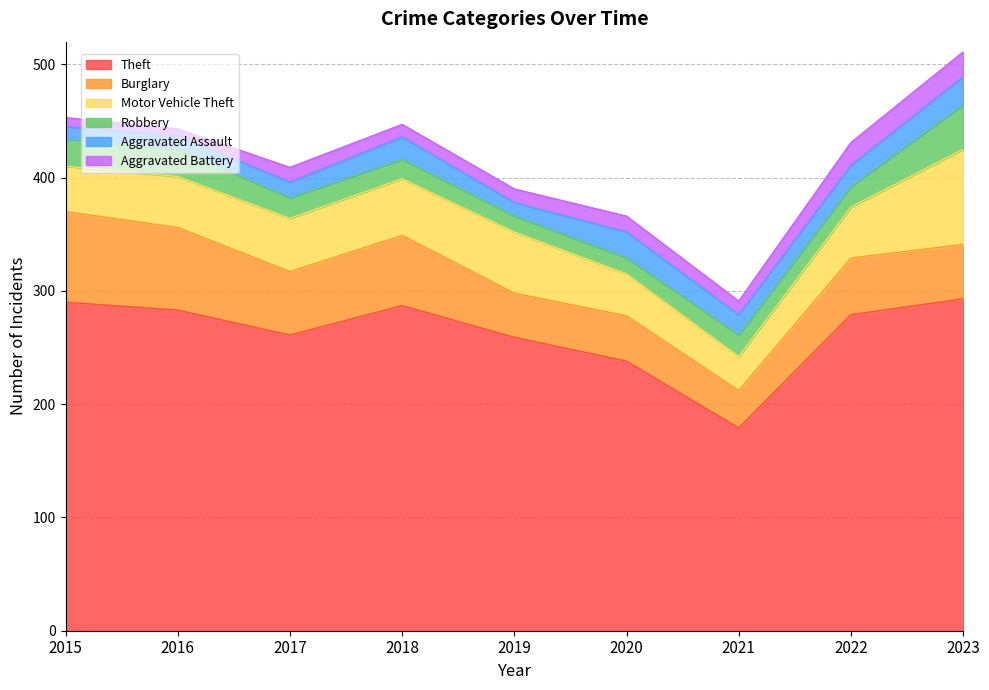

What is the value of the Theft point at the 4th from the left?

287